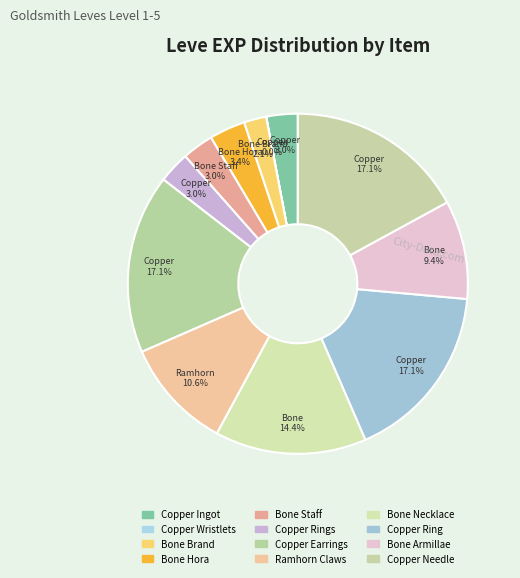

What percentage is the Copper Needle slice, to the nearest percent?

17%